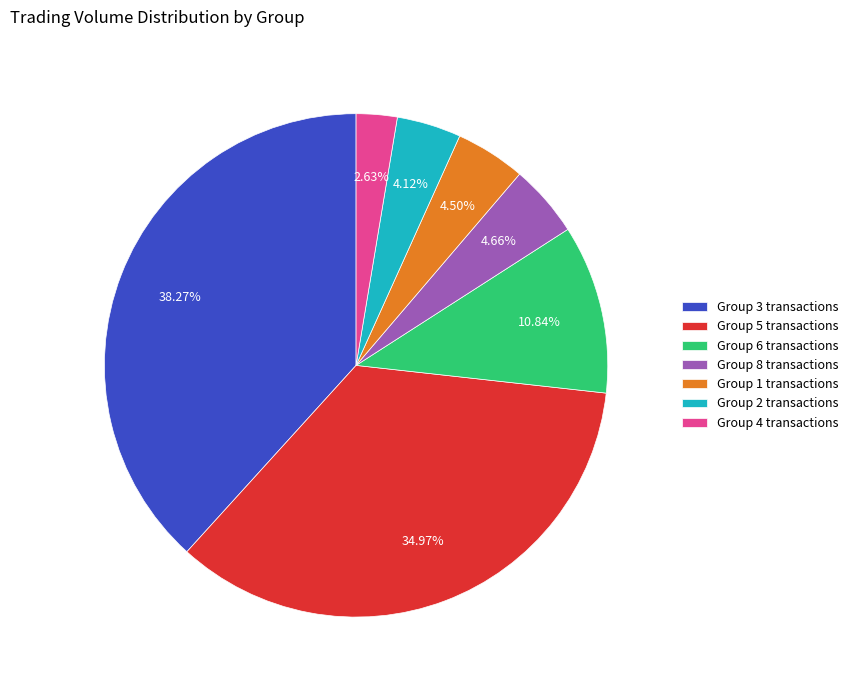

Approximately how many times larger is the value at Group 8 transactions compared to Group 2 transactions?

1.1